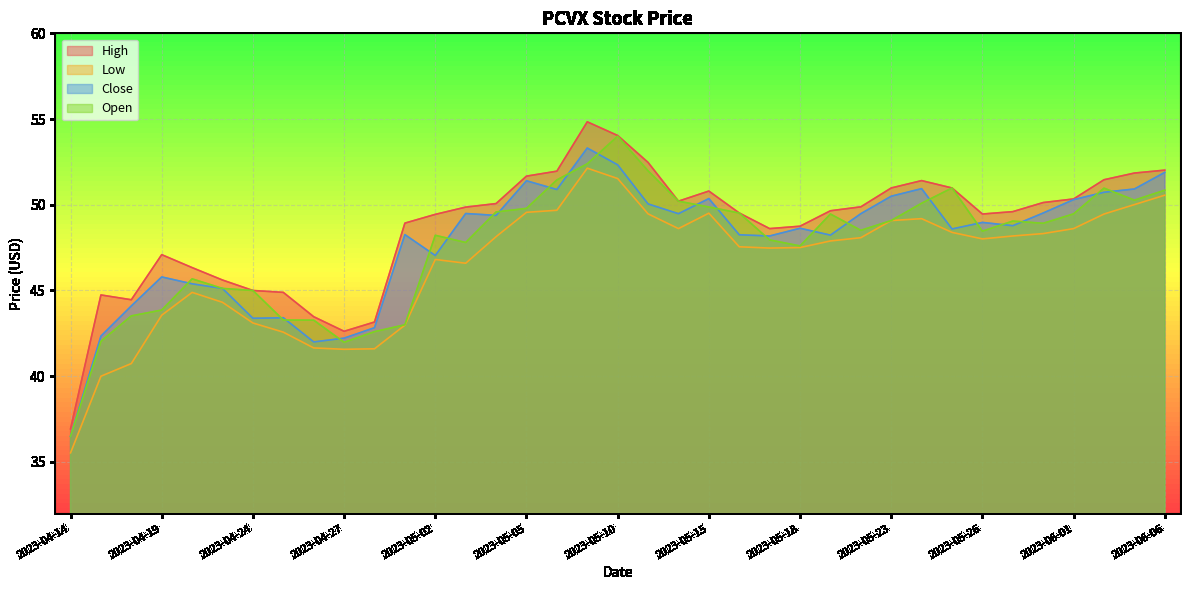

List the series in order of their peak value, highest first.

High, Open, Close, Low